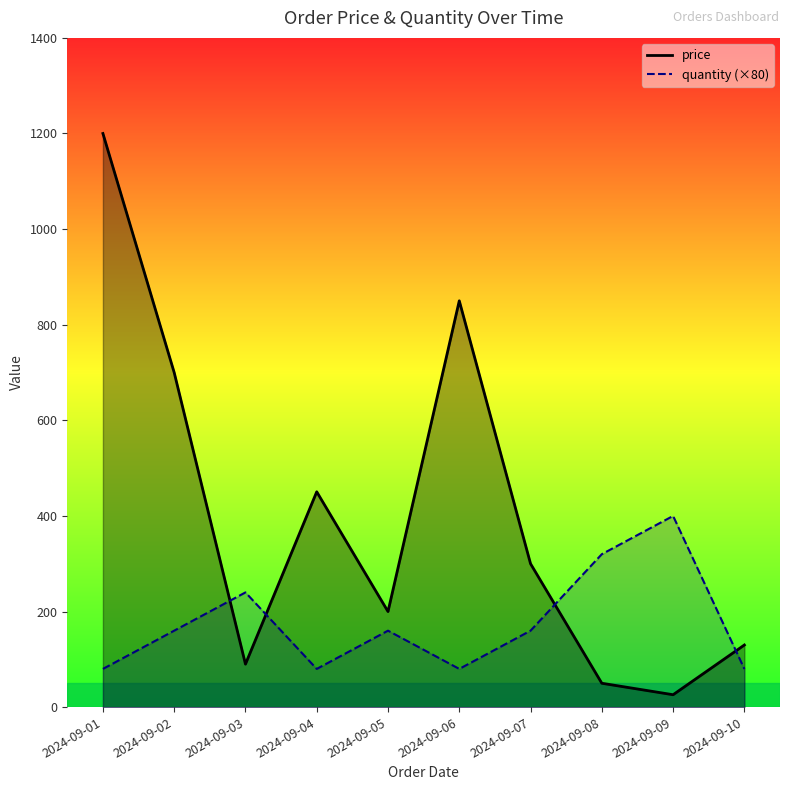

List the series in order of their overall mean, lowest first.

quantity, price